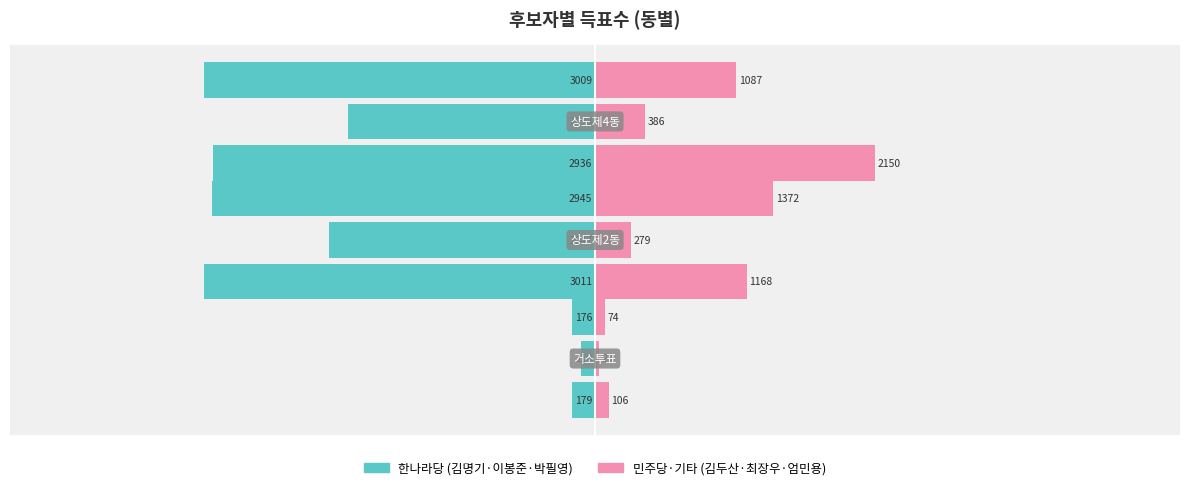

Is it true that 한나라당김명기 equals -179 at −5000?

True